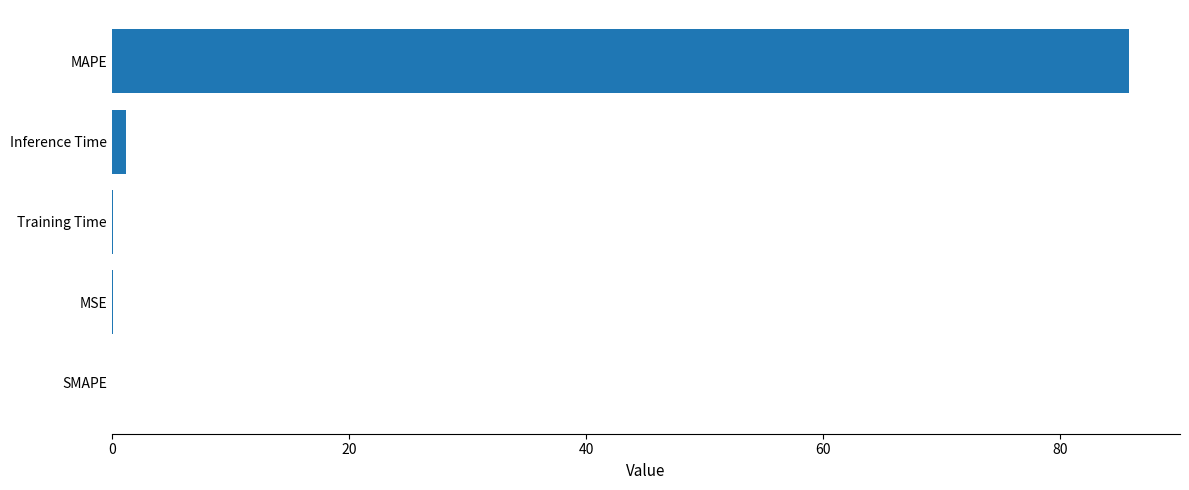

Which label corresponds to the largest value in the chart?

MAPE